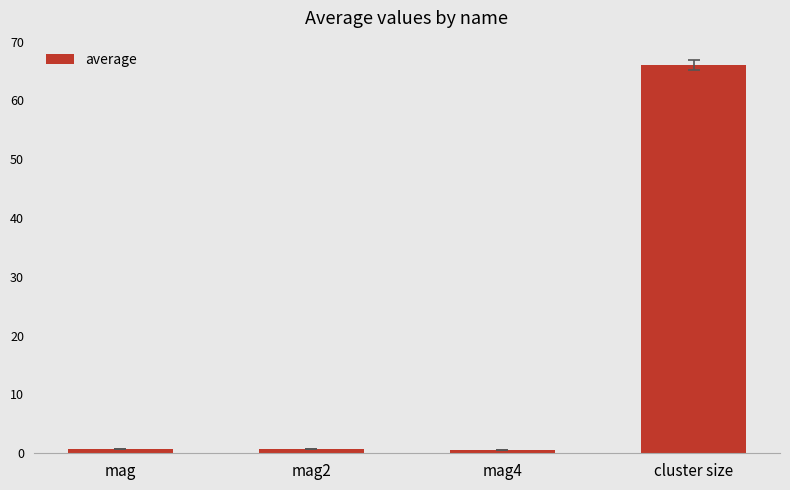

Read the value at cluster size.

66.0